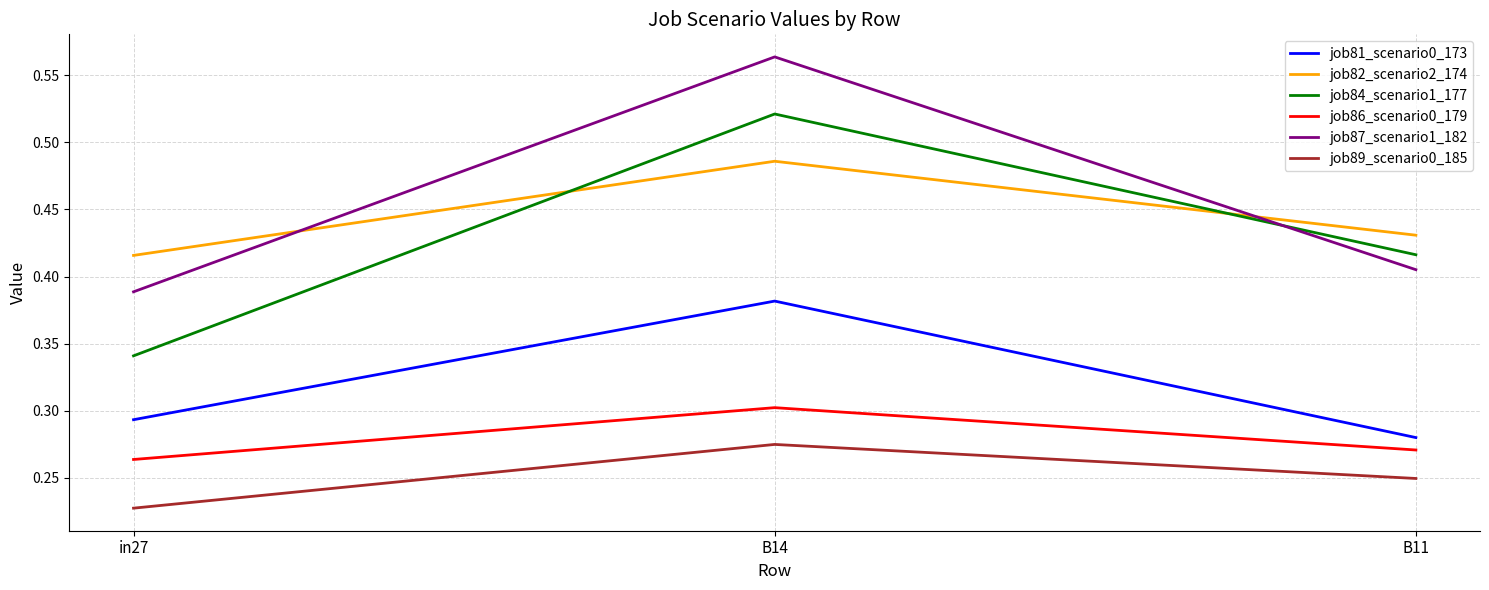

Which label corresponds to the largest value in the chart?

B14